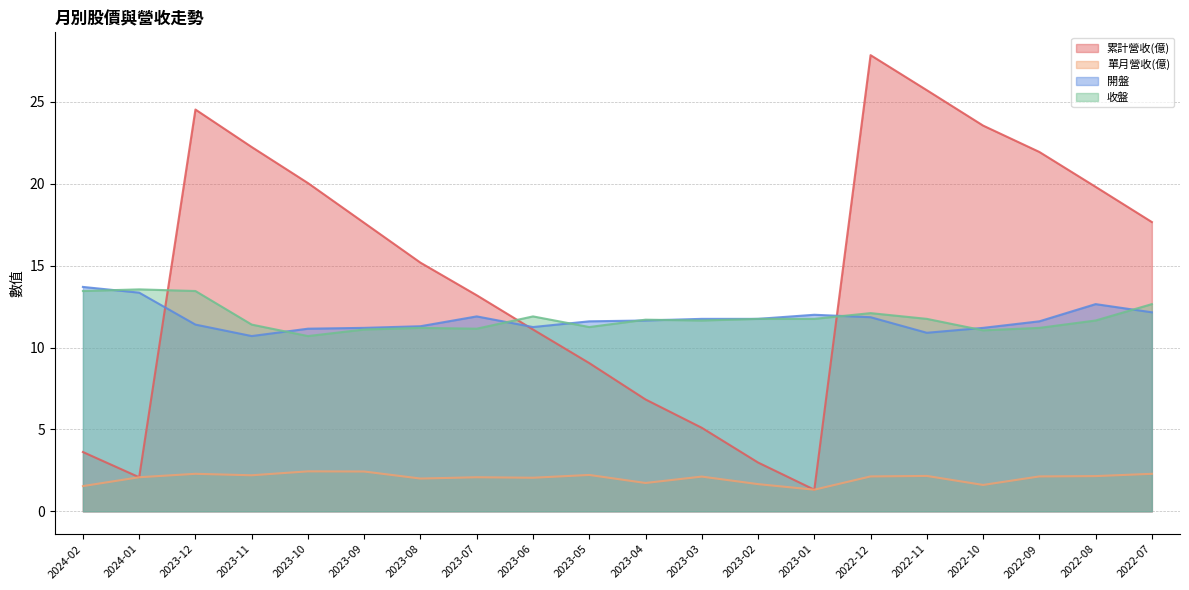

How many lines are shown in the chart?

4